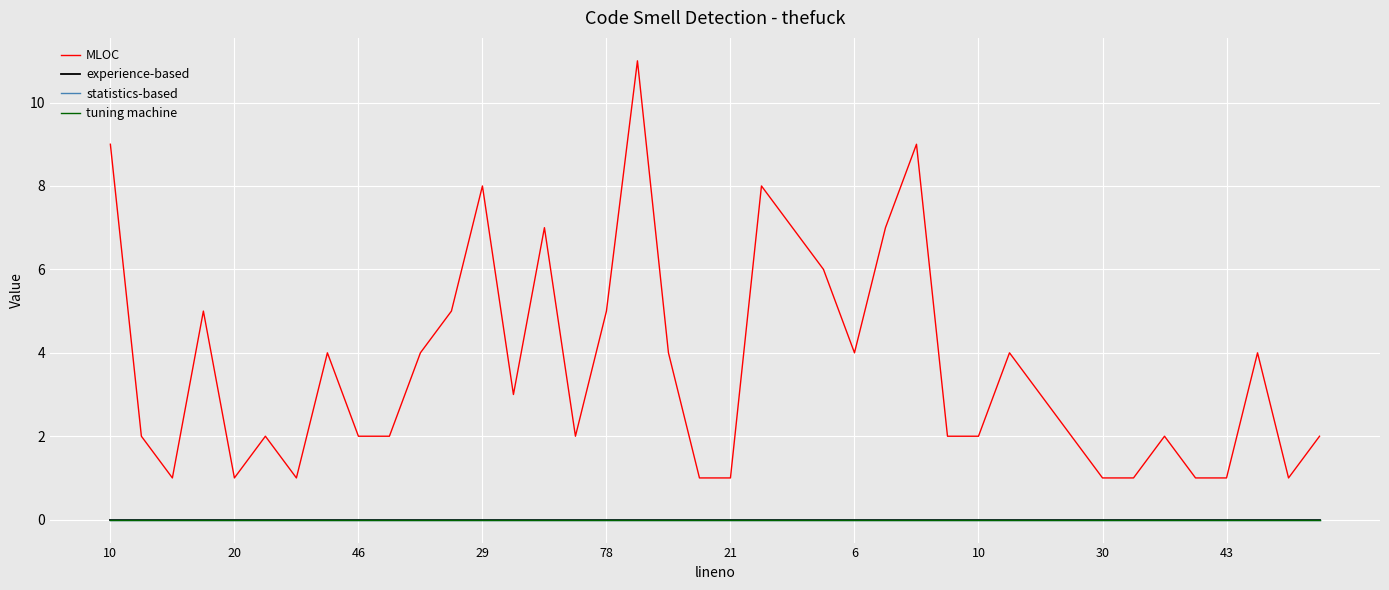

Does the chart have visible grid lines?

Yes